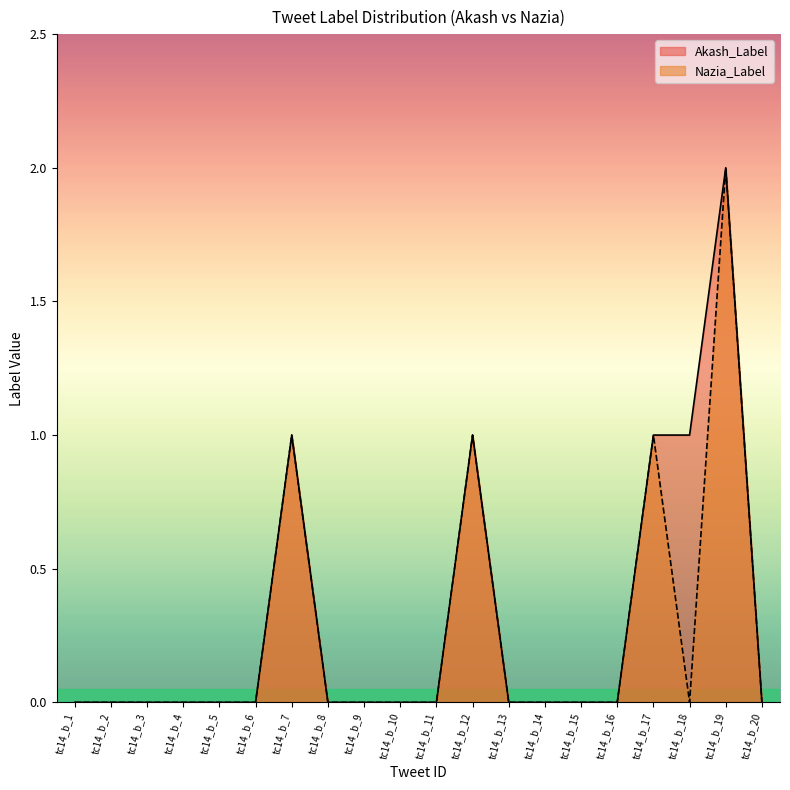

What is the sum of all Akash_Label values?

6